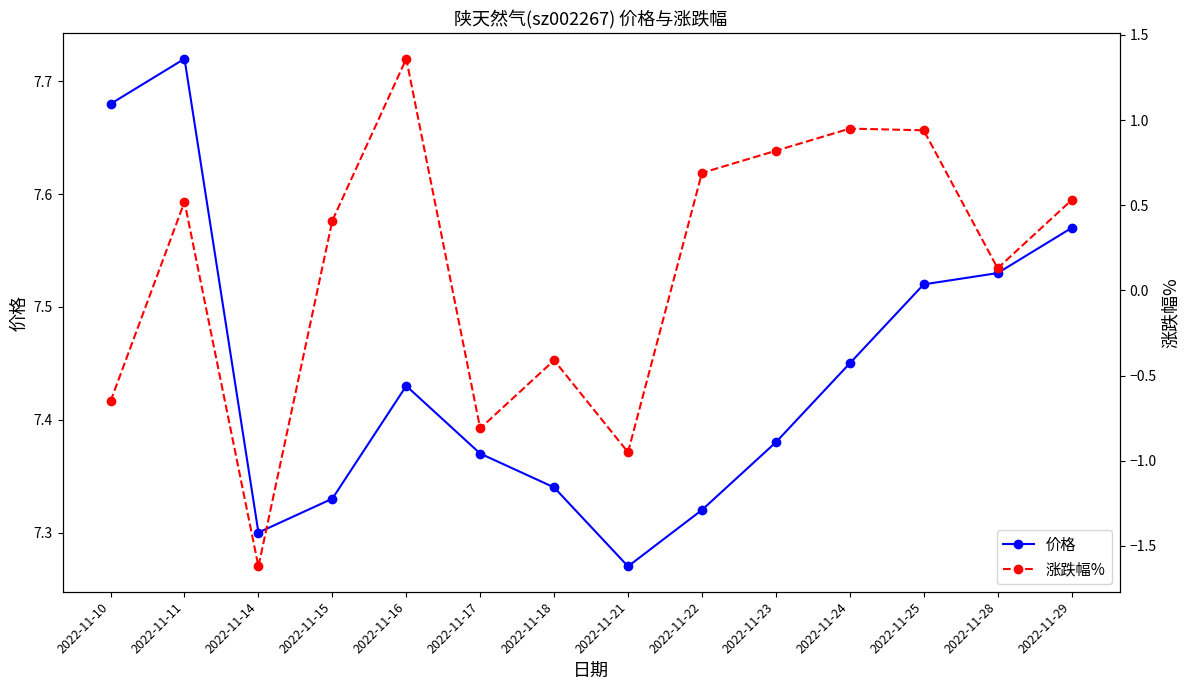

Is this an area chart (filled region under the line)?

No